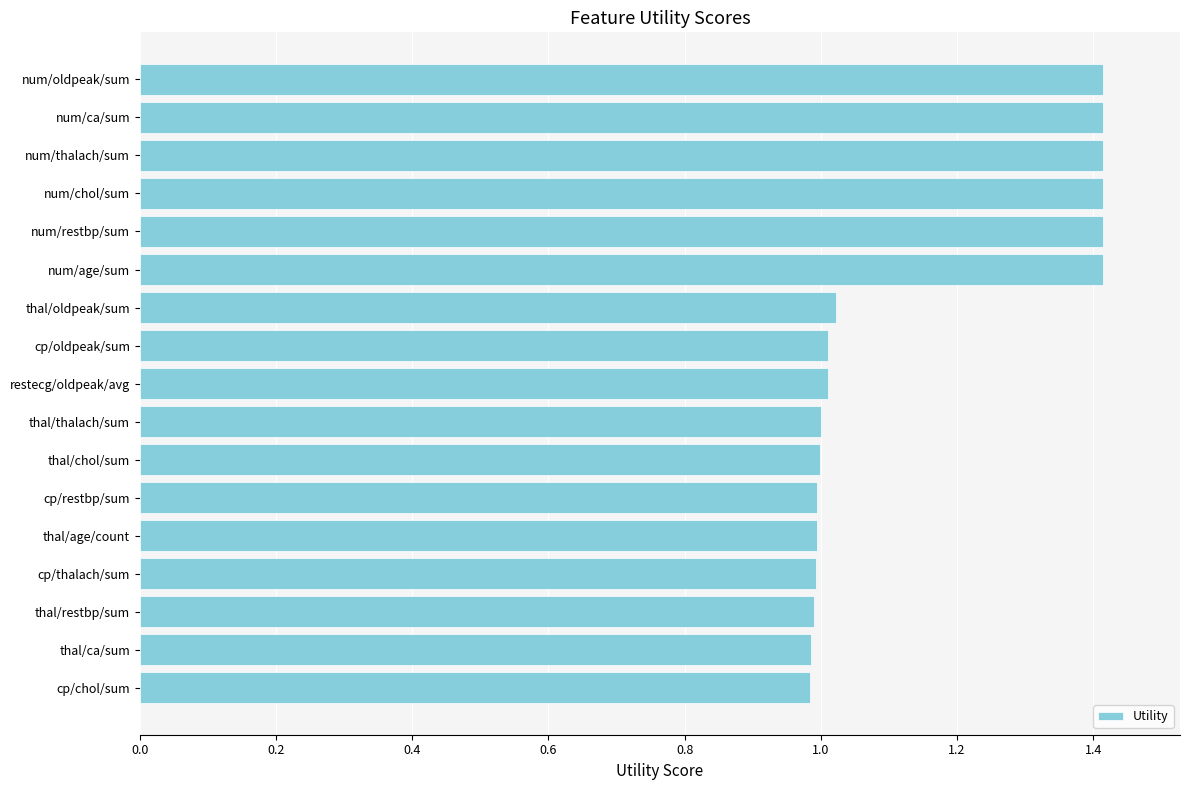

Which has a higher value, thal/chol/sum or num/chol/sum?

num/chol/sum